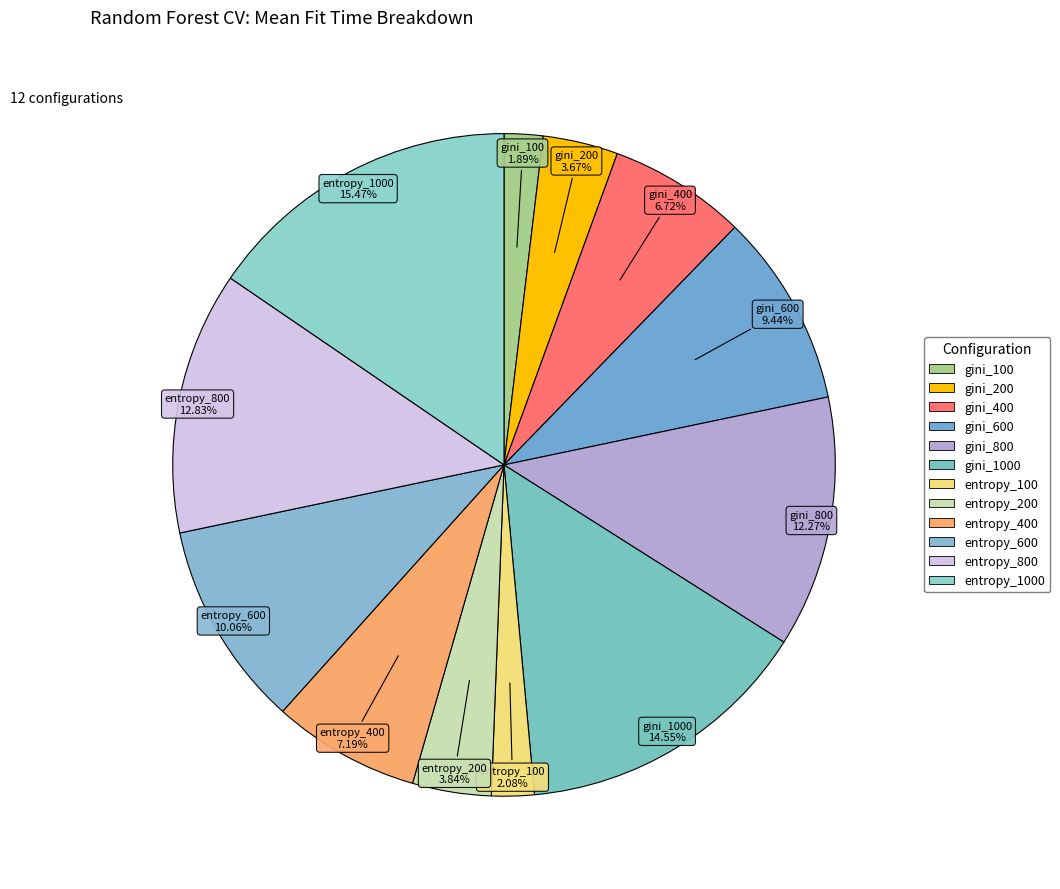

Count the number of slices in the pie.

12